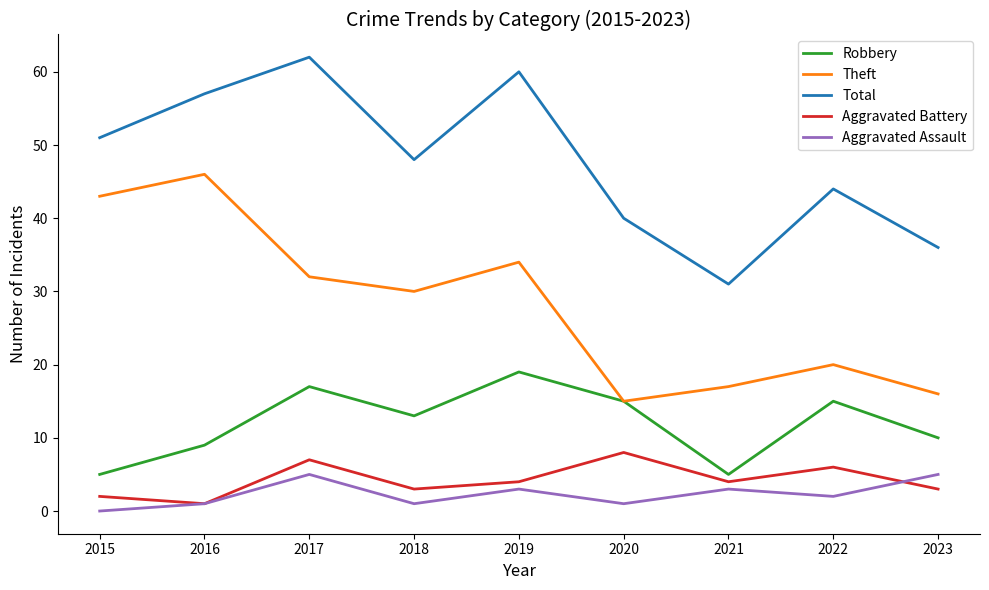

What is the spread (max minus min) of values at 2021?

28